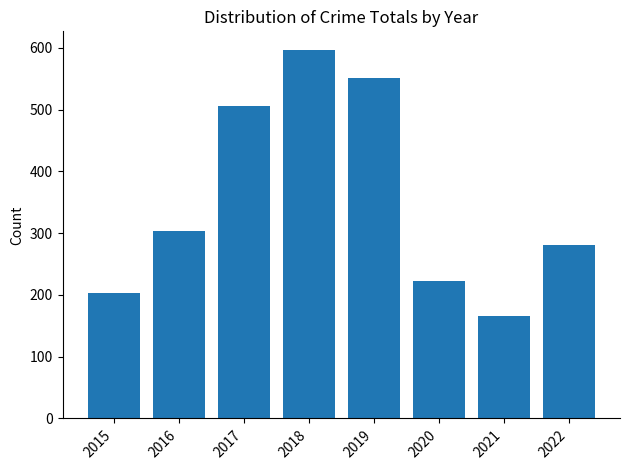

Which label corresponds to the smallest value in the chart?

2021